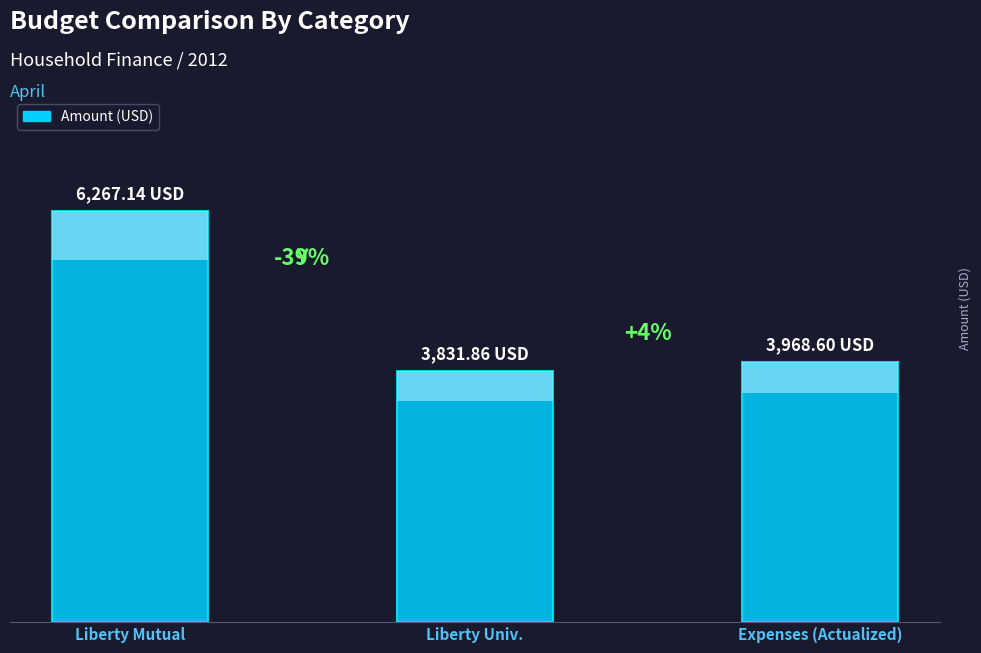

The chart shows a value of 6860.5 at Liberty Univ.. True or false?

False